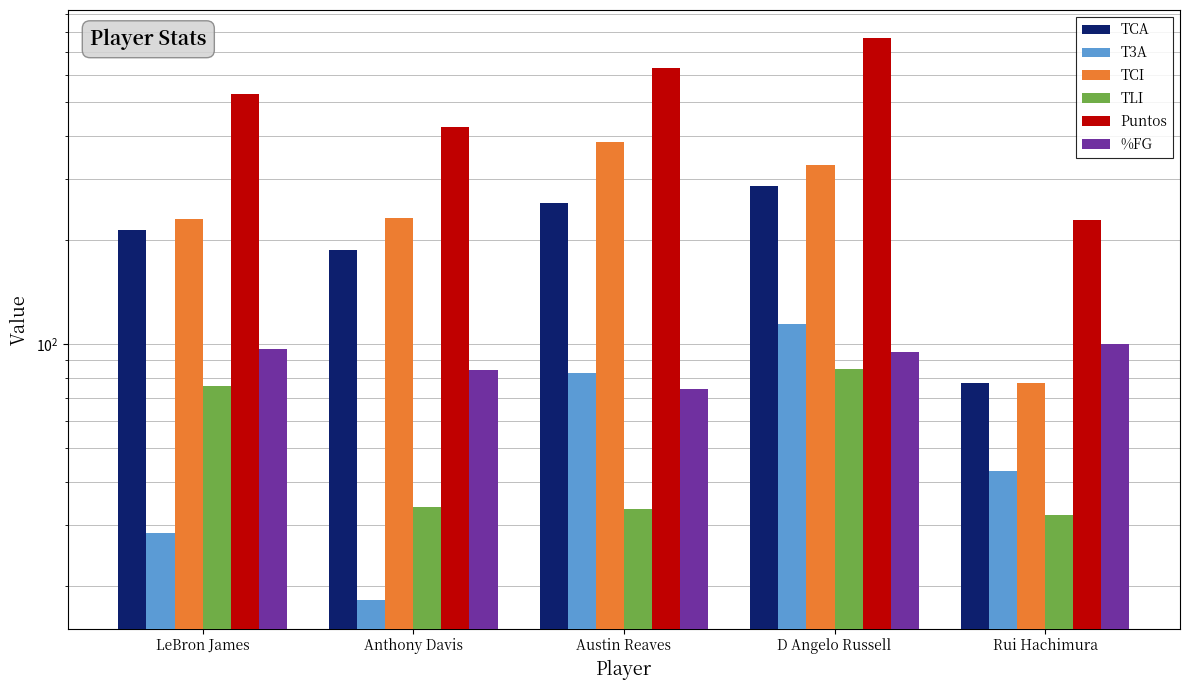

Are the bars horizontal?

No